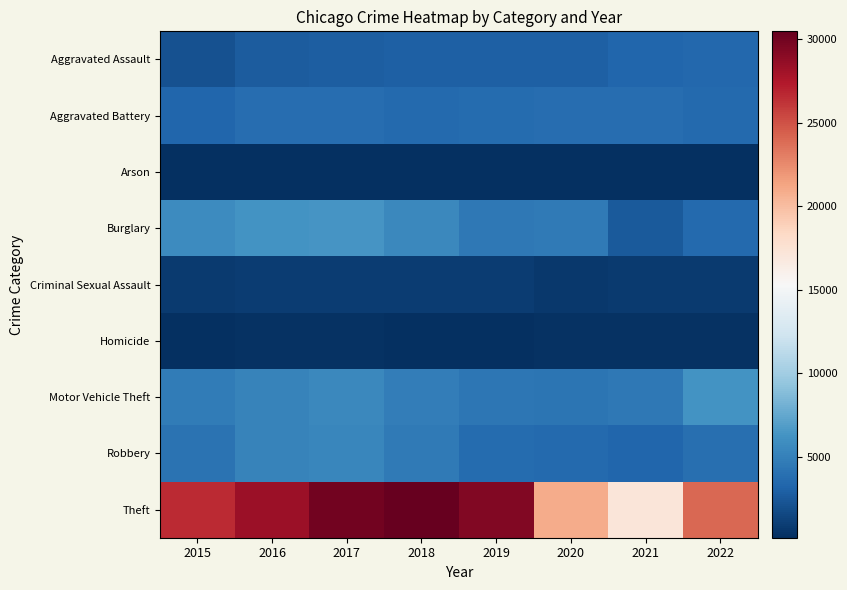

Reading right to left, transcribe all the data shown in this chart.

Aggravated Assault: 2022=3403	2021=3346	2020=2902	2019=2911	2018=2952	2017=2860	2016=2715	2015=2116
Aggravated Battery: 2022=3488	2021=3804	2020=3787	2019=3706	2018=3590	2017=3789	2016=3826	2015=3289
Arson: 2022=187	2021=252	2020=272	2019=164	2018=170	2017=237	2016=256	2015=201
Burglary: 2022=3497	2021=2643	2020=4552	2019=4485	2018=5502	2017=6370	2016=6258	2015=5750
Criminal Sexual Assault: 2022=821	2021=802	2020=751	2019=928	2018=960	2017=961	2016=925	2015=858
Homicide: 2022=326	2021=346	2020=345	2019=247	2018=267	2017=338	2016=337	2015=219
Motor Vehicle Theft: 2022=6313	2021=4543	2020=4255	2019=4419	2018=4800	2017=5557	2016=5145	2015=4749
Robbery: 2022=3939	2021=3278	2020=3504	2019=3687	2018=4645	2017=5410	2016=5204	2015=4076
Theft: 2022=24002	2021=17216	2020=20936	2019=29355	2018=30482	2017=29992	2016=28337	2015=26579